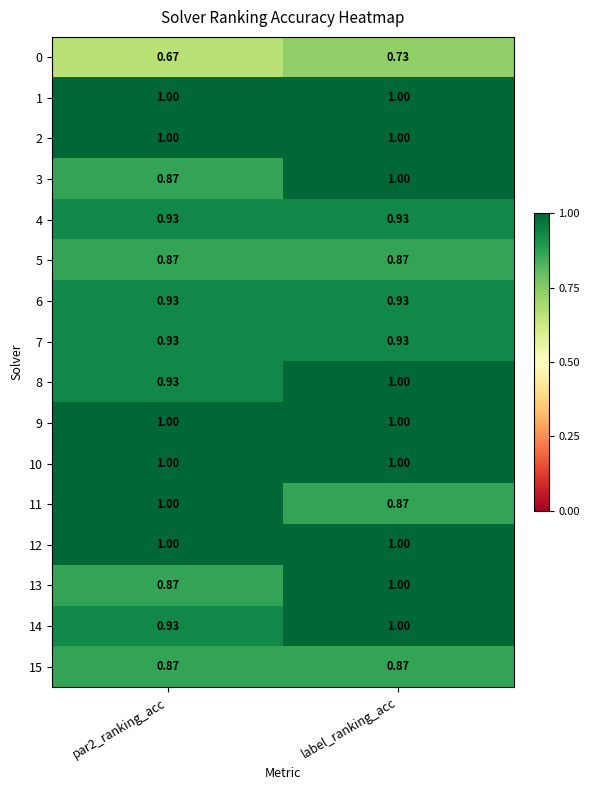

At which category is the sum across all series the highest?

label_ranking_acc